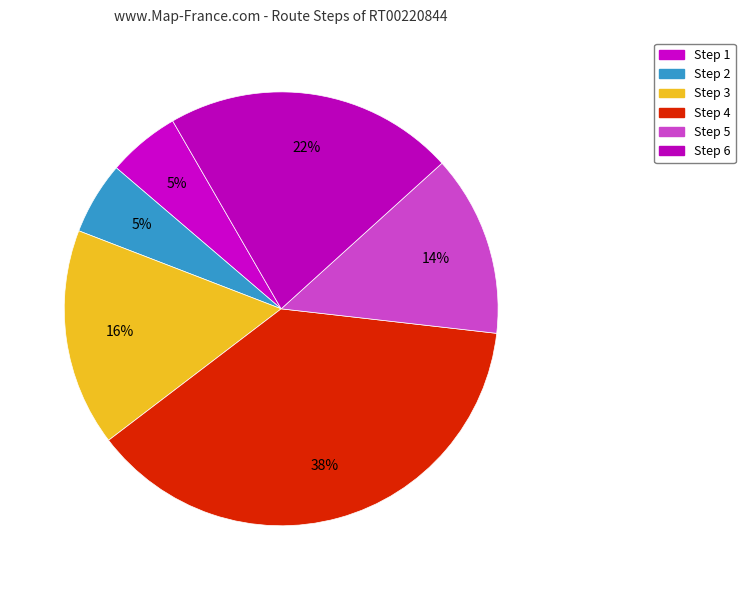

What is the largest slice in the pie chart?

Step 4